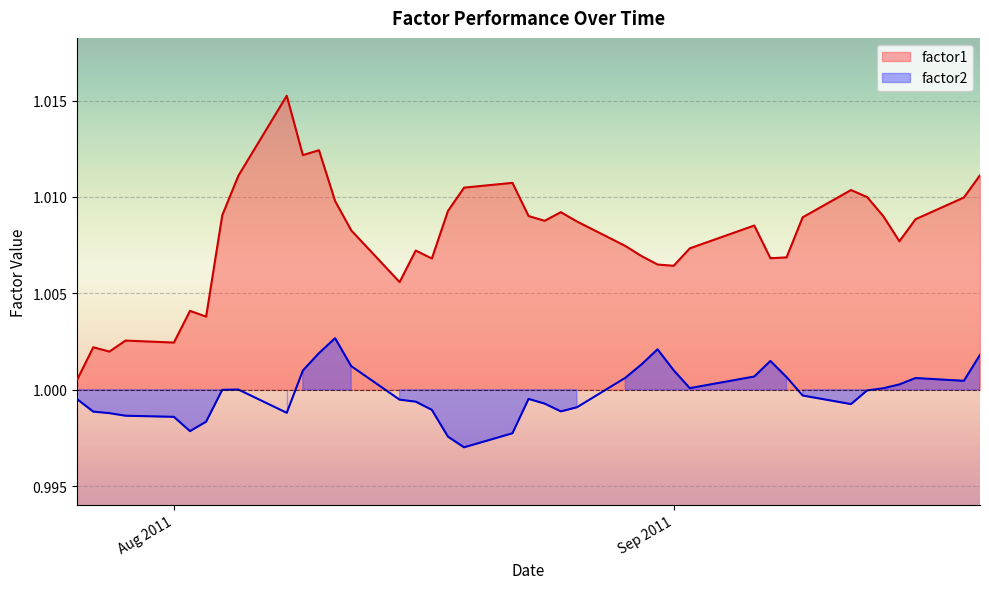

At which category does factor2 reach its first local valley?

2011-08-02